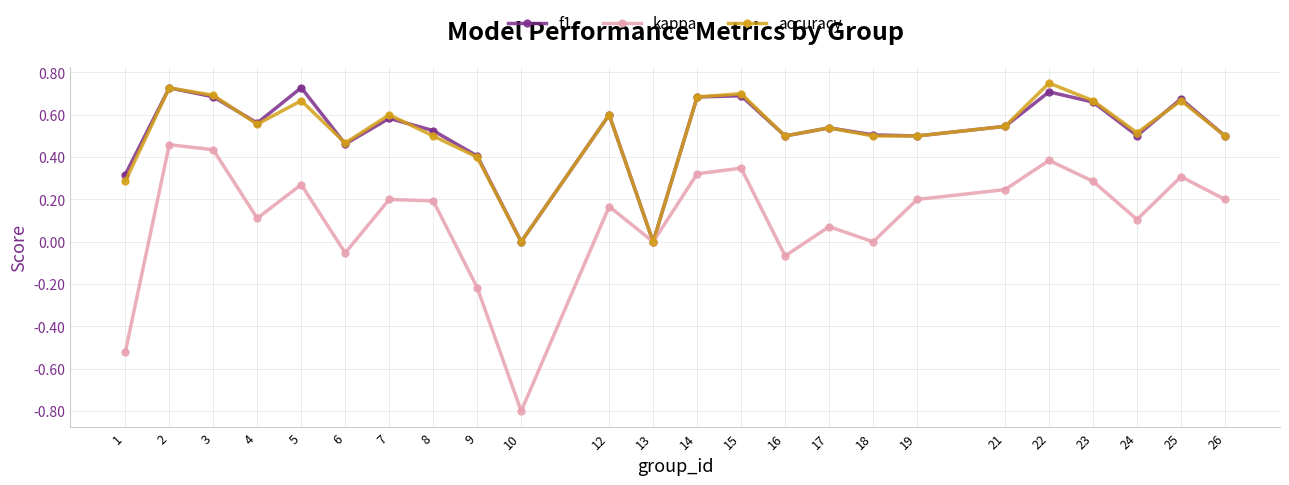

How many lines are shown in the chart?

3